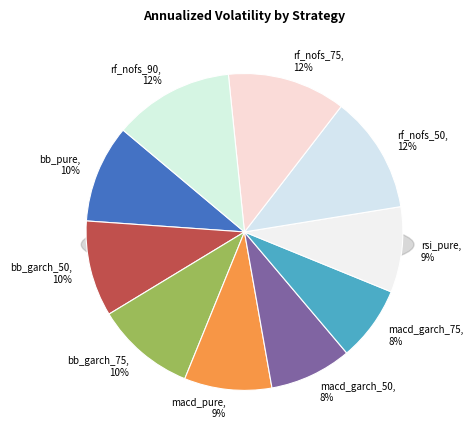

Between macd_garch_75 and macd_garch_50, which is larger?

macd_garch_50